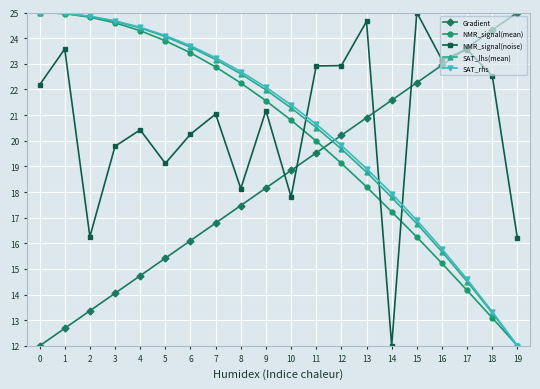

What is the greatest value displayed?

25.0